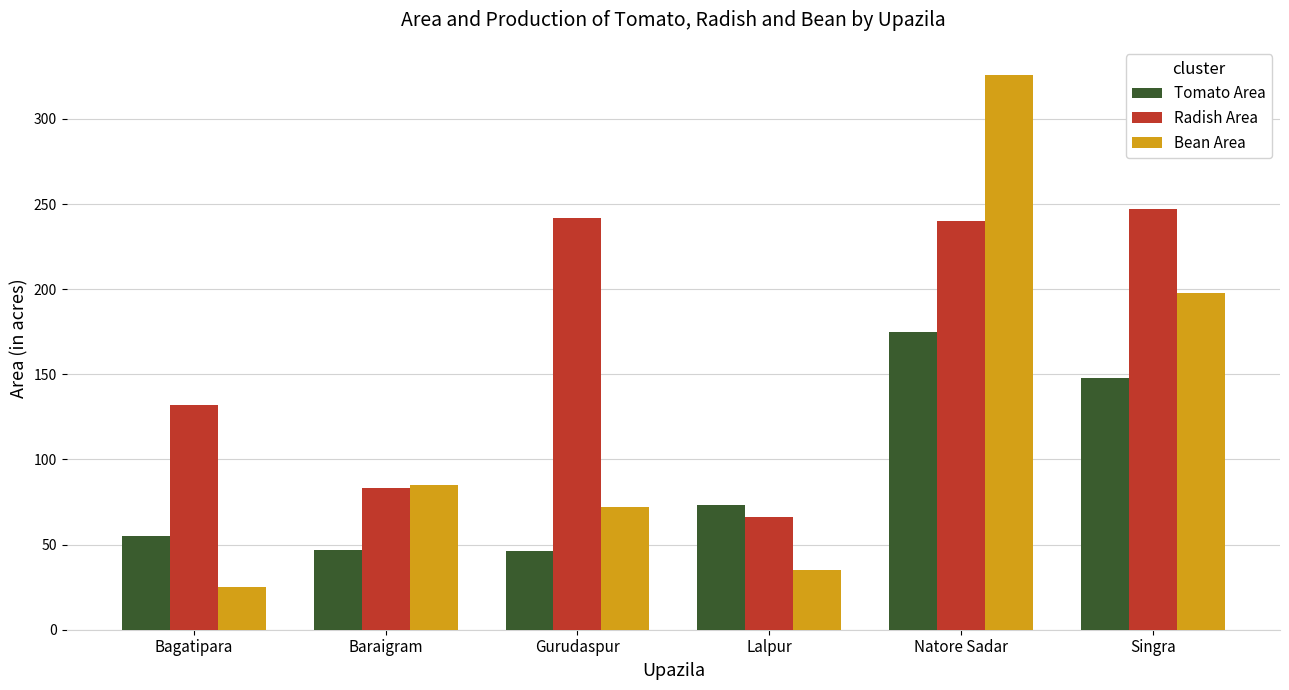

List the labels in order of Bean Area value, smallest first.

Bagatipara, Lalpur, Gurudaspur, Baraigram, Singra, Natore Sadar